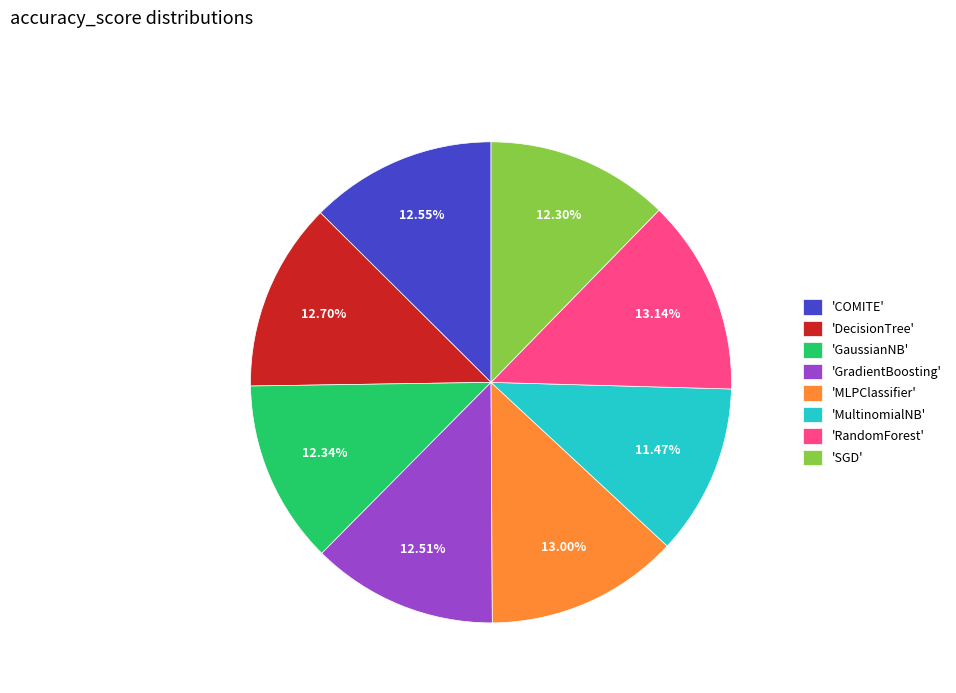

Which category has the smallest portion of the pie?

'MultinomialNB'